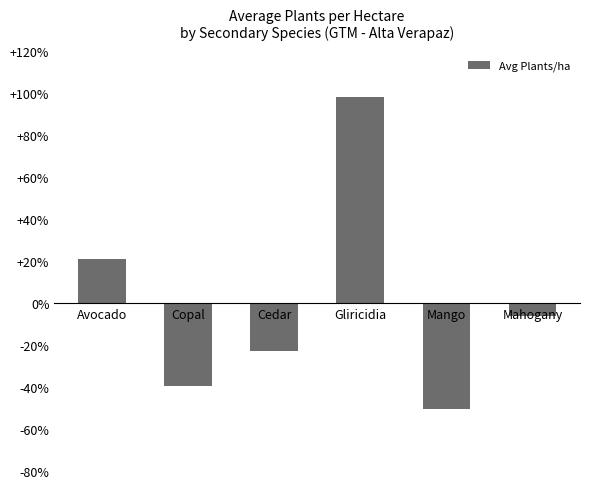

Which category has the lowest value across all series?

Mango